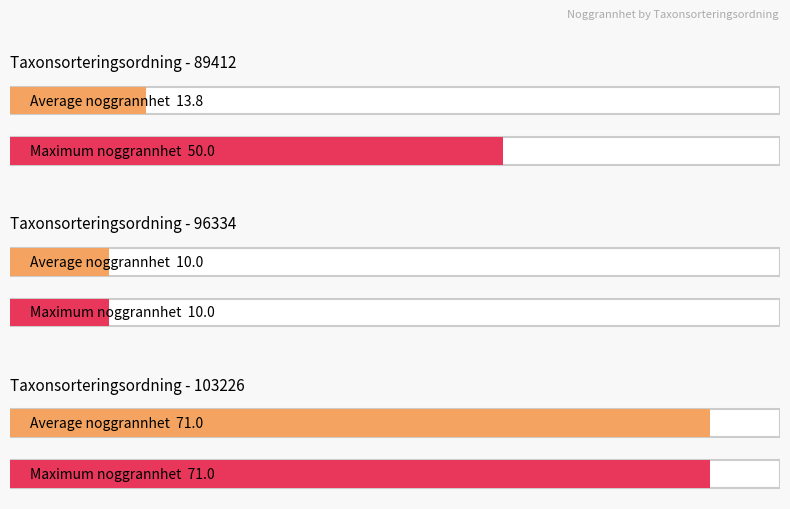

Between 89412 and 89412, which is larger?

89412